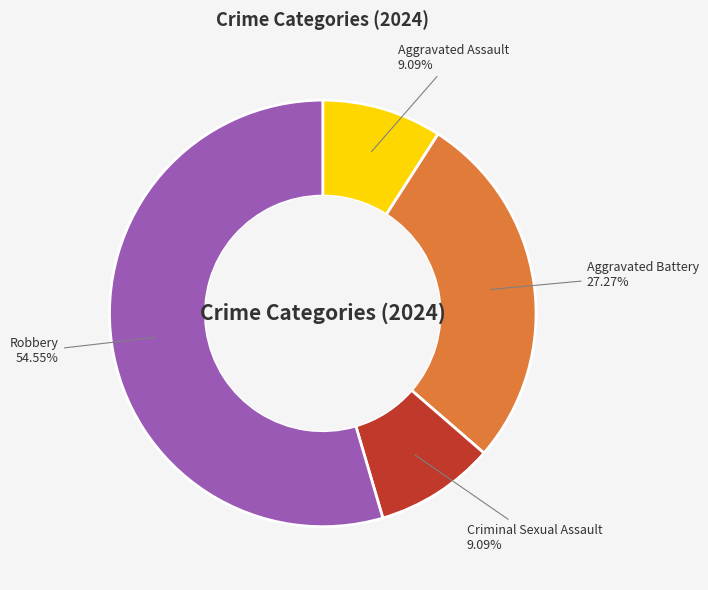

Which category accounts for the majority?

Robbery